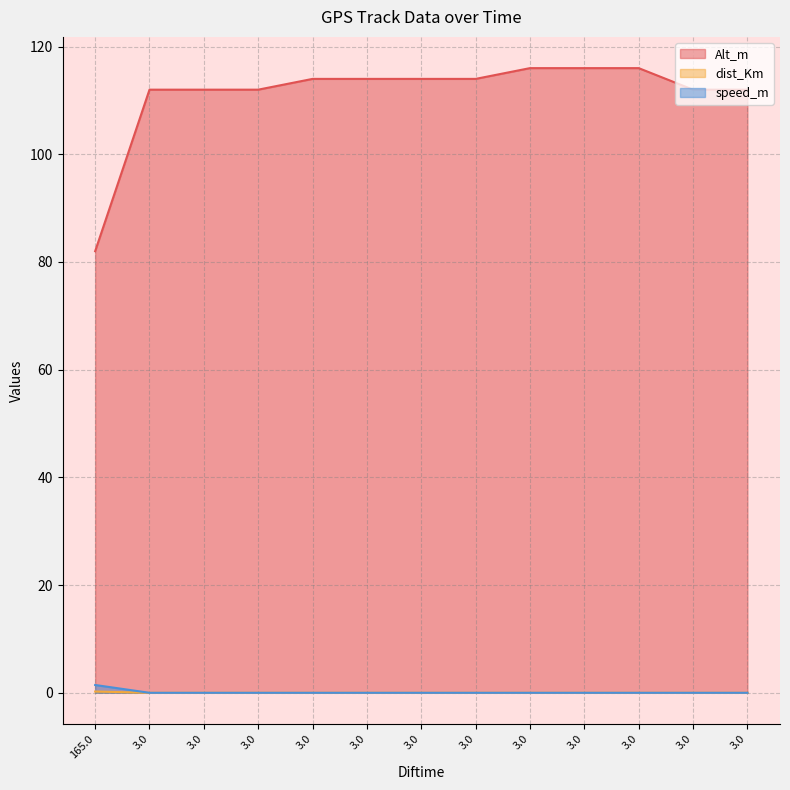

The speed_m series shows 0.7 at 3.0. True or false?

False